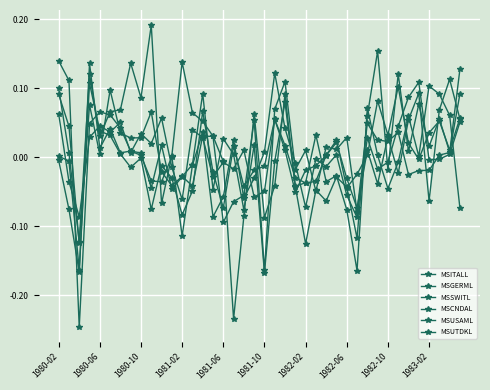

What is the value of the MSCNDAL point at the 6th from the left?

0.1